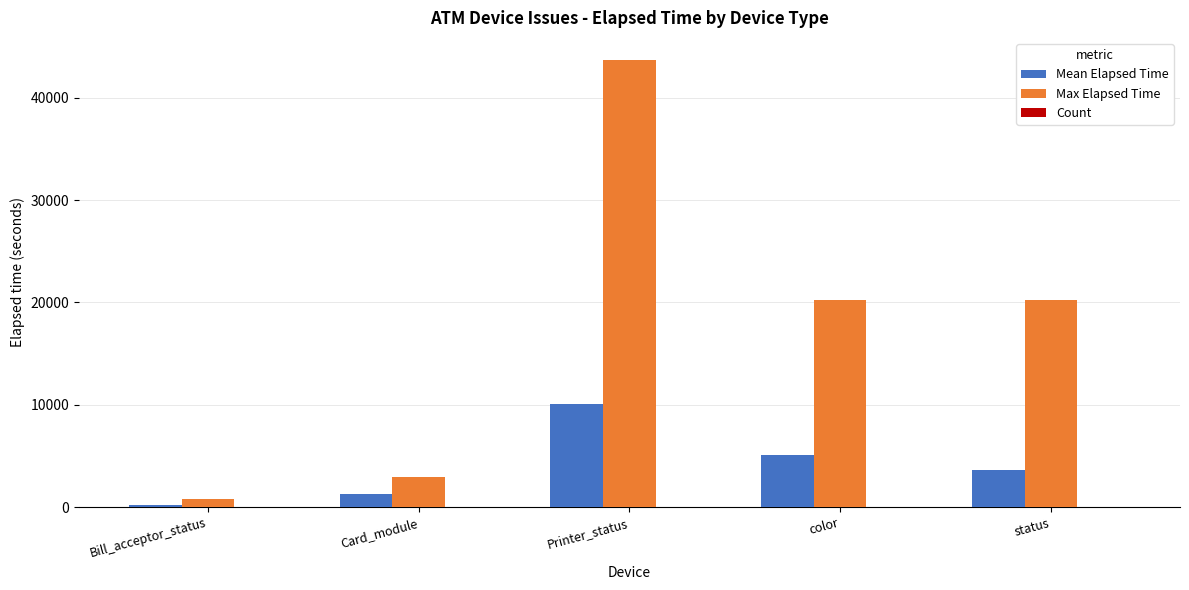

Is it true that Max Elapsed Time equals 28823.6 at Printer_status?

False